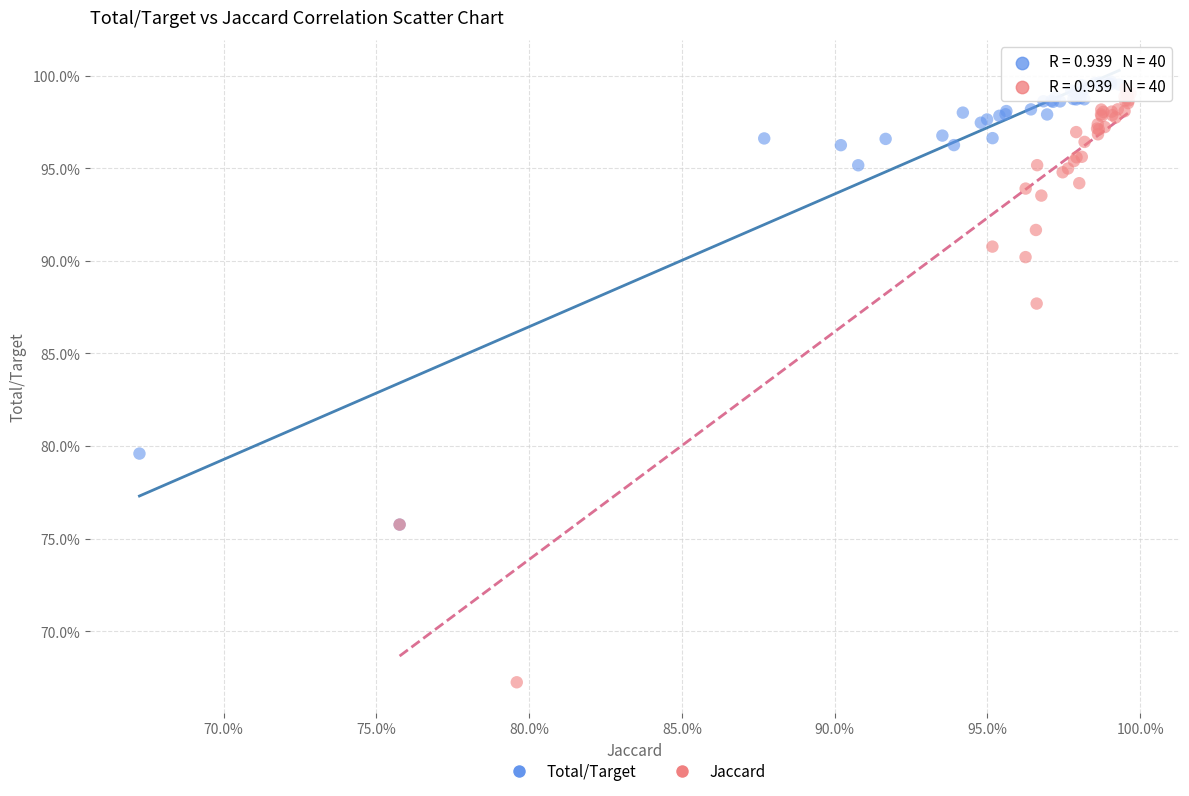

What are all the series names shown in the legend?

Total/Target, Jaccard